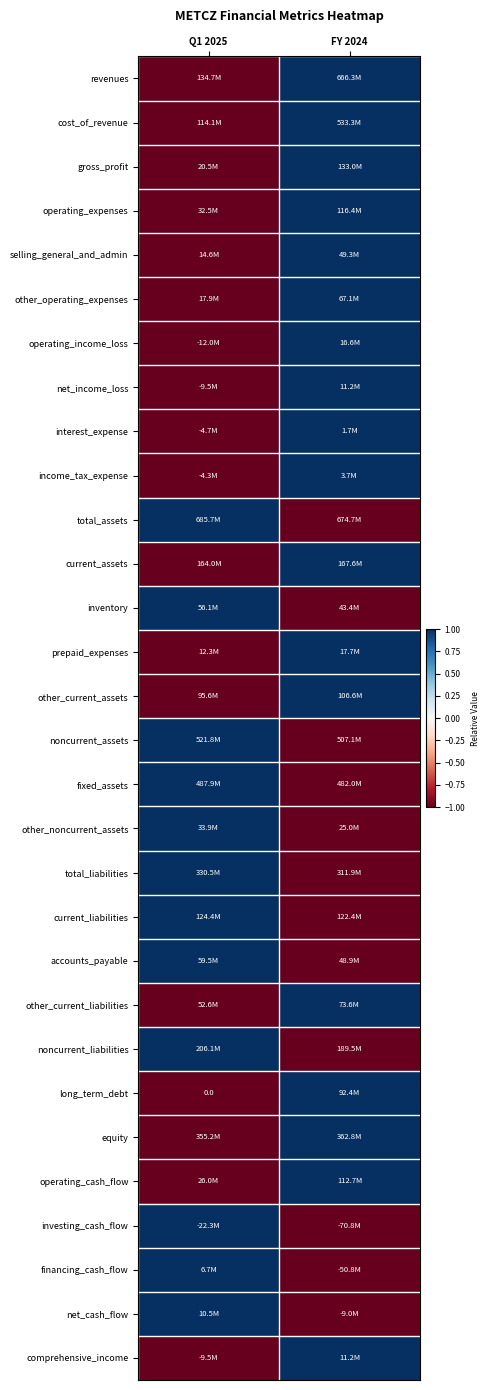

Which series changed the most between Q1 2025 and FY 2024?

revenues